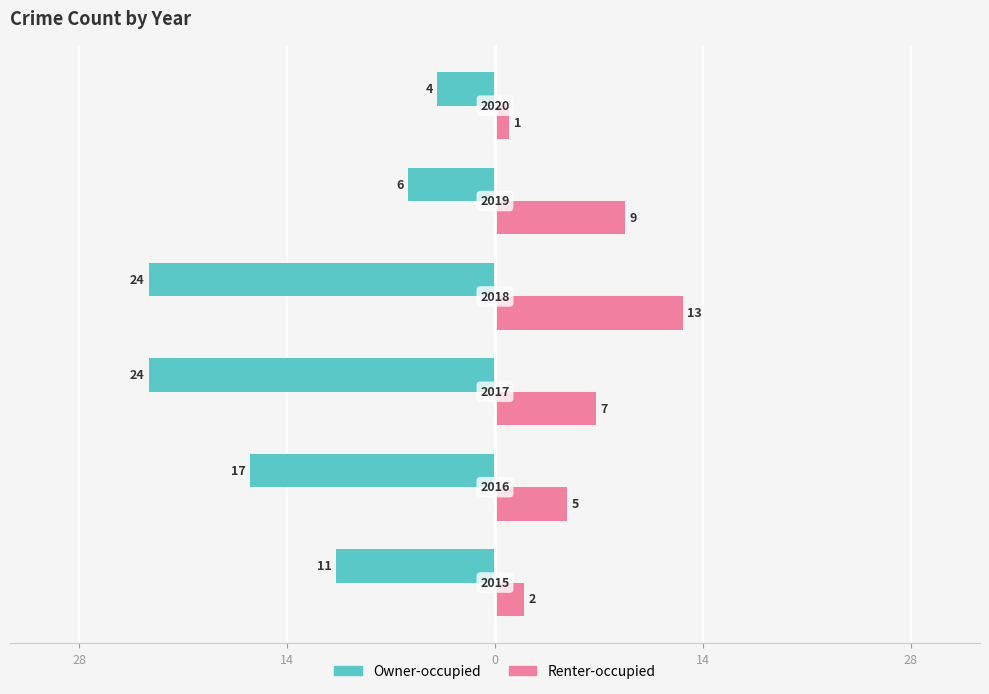

Does the chart contain any negative values?

Yes